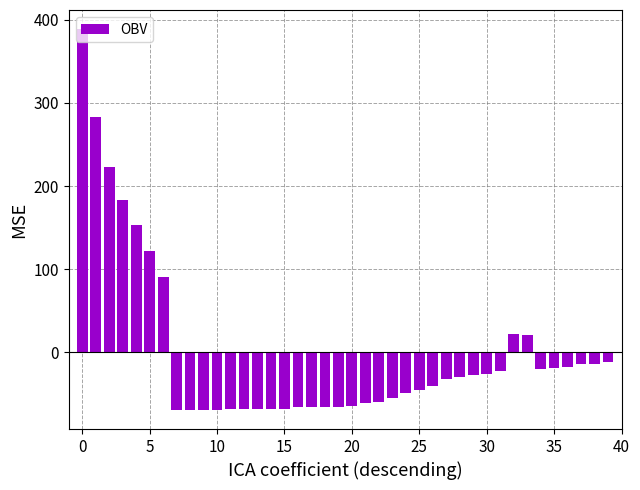

What is the difference between the maximum and minimum values?

458.0